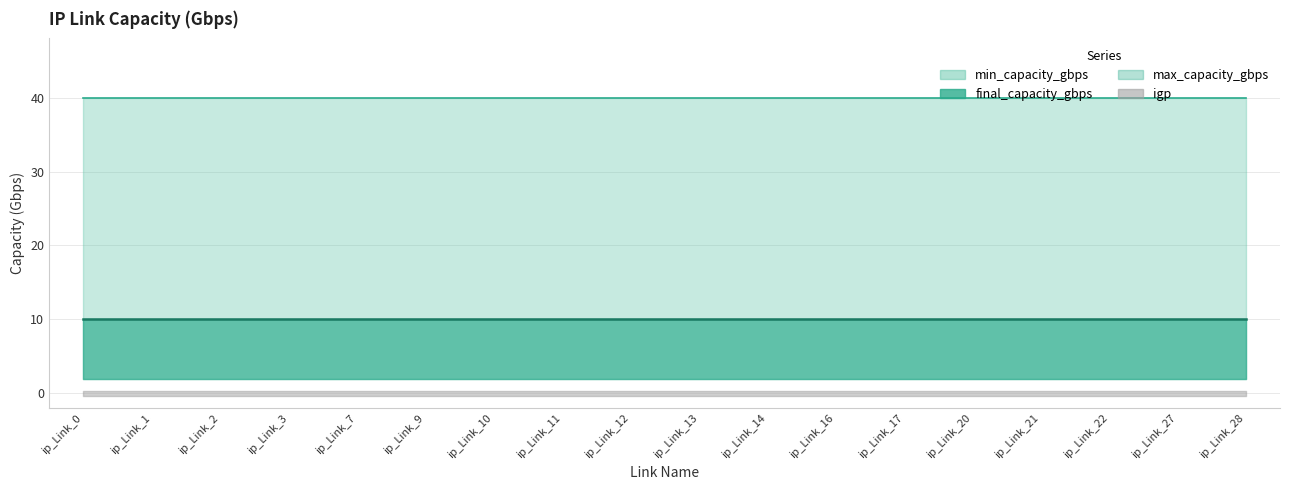

Reading left to right, list all the values displayed in this chart.

min_capacity_gbps: ip_Link_0=2	ip_Link_1=2	ip_Link_2=2	ip_Link_3=2	ip_Link_7=2	ip_Link_9=2	ip_Link_10=2	ip_Link_11=2	ip_Link_12=2	ip_Link_13=2	ip_Link_14=2	ip_Link_16=2	ip_Link_17=2	ip_Link_20=2	ip_Link_21=2	ip_Link_22=2	ip_Link_27=2	ip_Link_28=2
final_capacity_gbps: ip_Link_0=10	ip_Link_1=10	ip_Link_2=10	ip_Link_3=10	ip_Link_7=10	ip_Link_9=10	ip_Link_10=10	ip_Link_11=10	ip_Link_12=10	ip_Link_13=10	ip_Link_14=10	ip_Link_16=10	ip_Link_17=10	ip_Link_20=10	ip_Link_21=10	ip_Link_22=10	ip_Link_27=10	ip_Link_28=10
max_capacity_gbps: ip_Link_0=40	ip_Link_1=40	ip_Link_2=40	ip_Link_3=40	ip_Link_7=40	ip_Link_9=40	ip_Link_10=40	ip_Link_11=40	ip_Link_12=40	ip_Link_13=40	ip_Link_14=40	ip_Link_16=40	ip_Link_17=40	ip_Link_20=40	ip_Link_21=40	ip_Link_22=40	ip_Link_27=40	ip_Link_28=40
igp: ip_Link_0=0	ip_Link_1=0	ip_Link_2=0	ip_Link_3=0	ip_Link_7=0	ip_Link_9=0	ip_Link_10=0	ip_Link_11=0	ip_Link_12=0	ip_Link_13=0	ip_Link_14=0	ip_Link_16=0	ip_Link_17=0	ip_Link_20=0	ip_Link_21=0	ip_Link_22=0	ip_Link_27=0	ip_Link_28=0